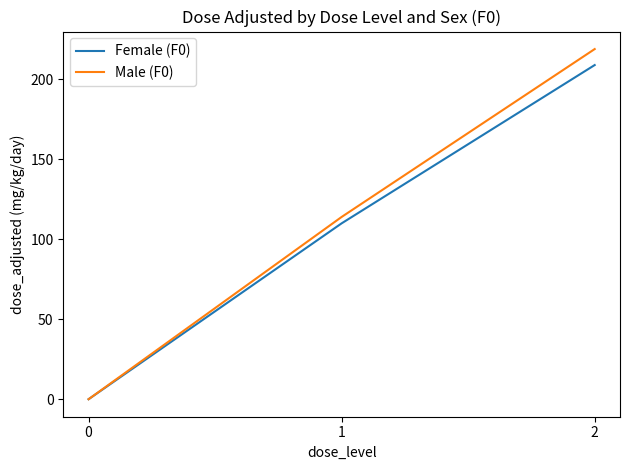

What value does the Male (F0) series have at 2, to the nearest 50?

200